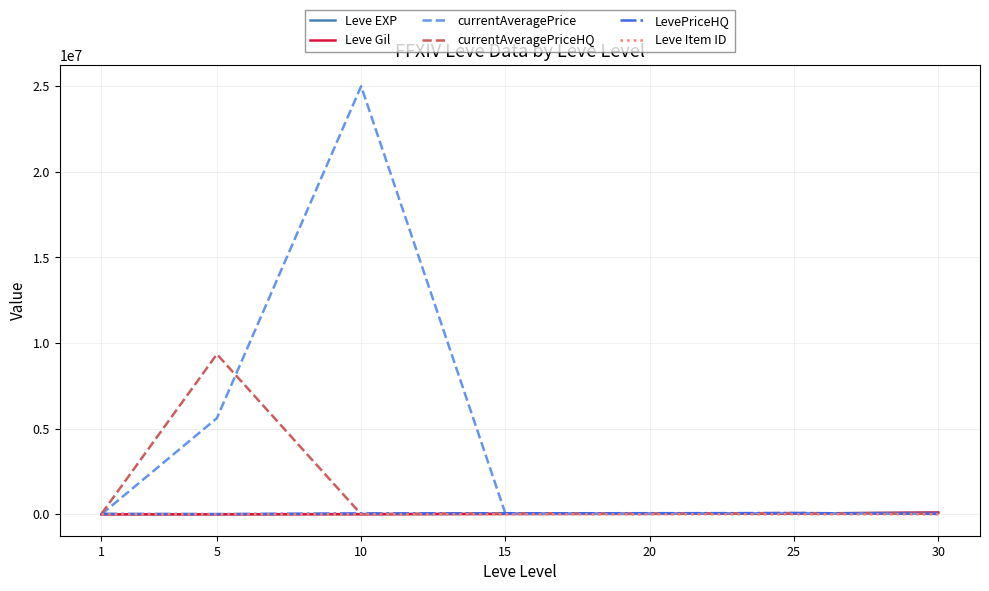

Which series has the widest spread of values?

currentAveragePrice